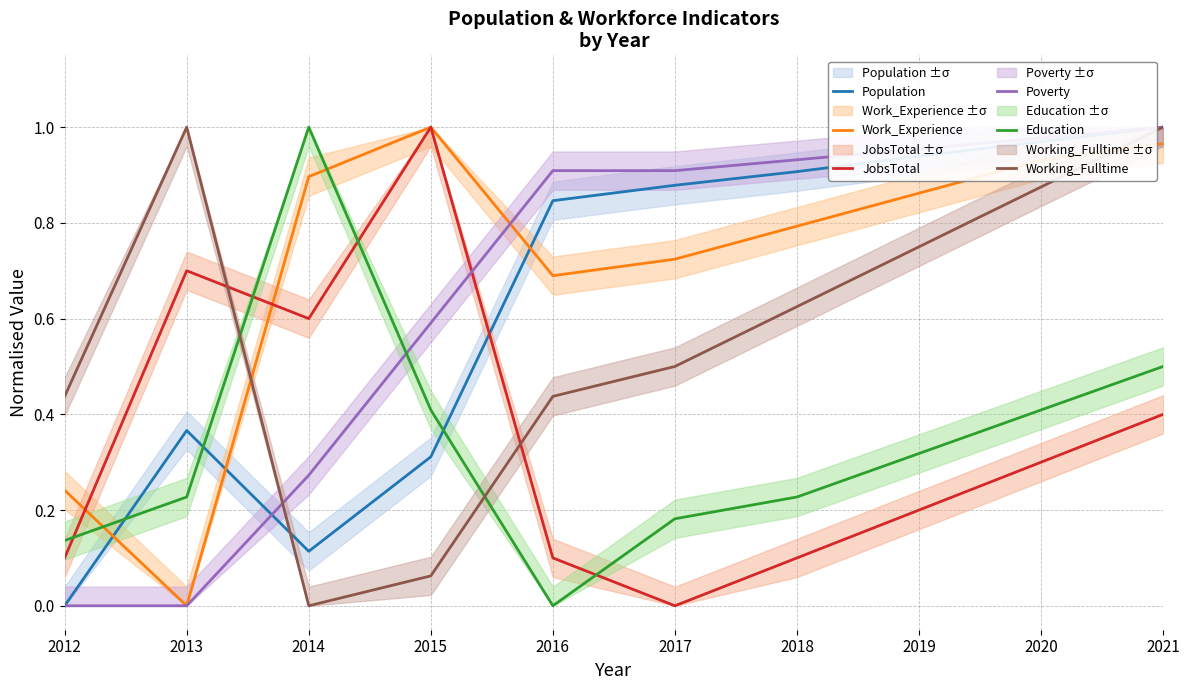

What is the highest value of the Education series?

1.0